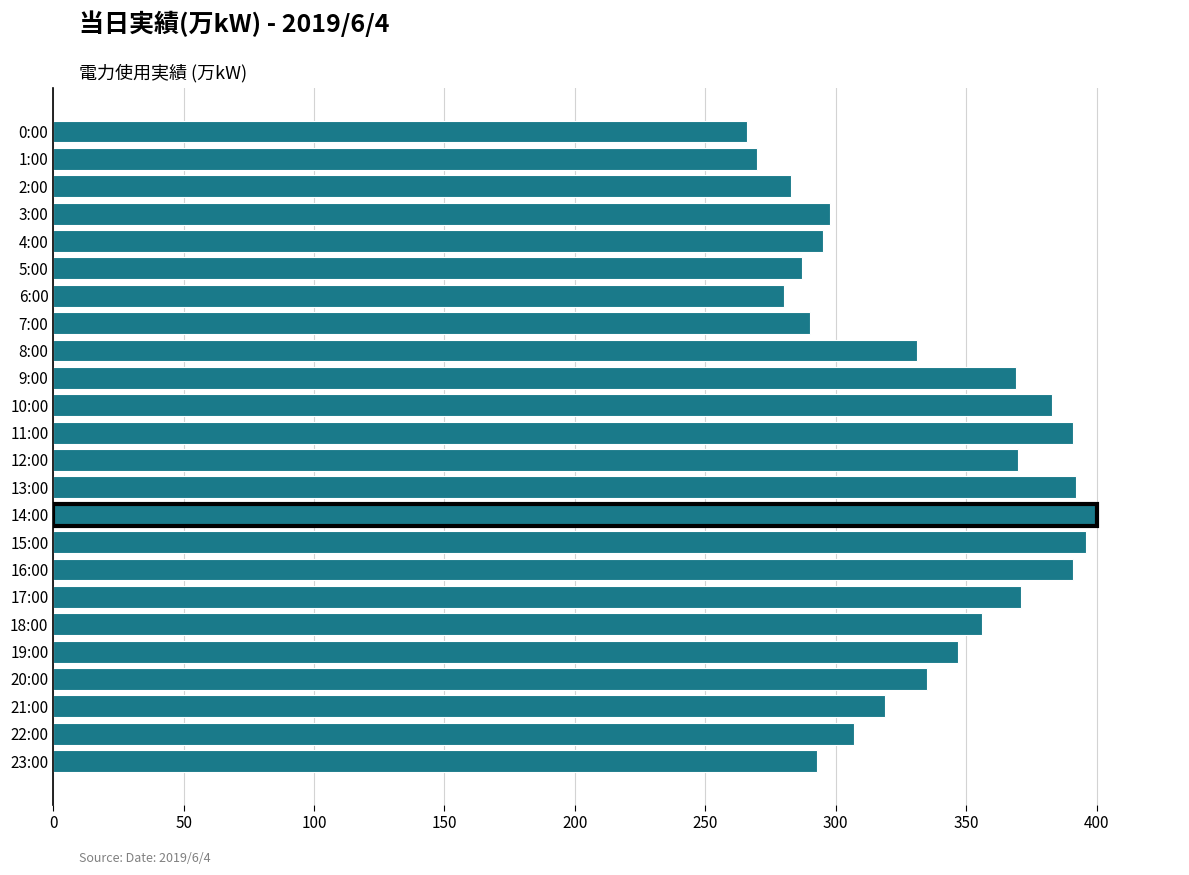

What is the label of the 1st bar from the top?

0:00